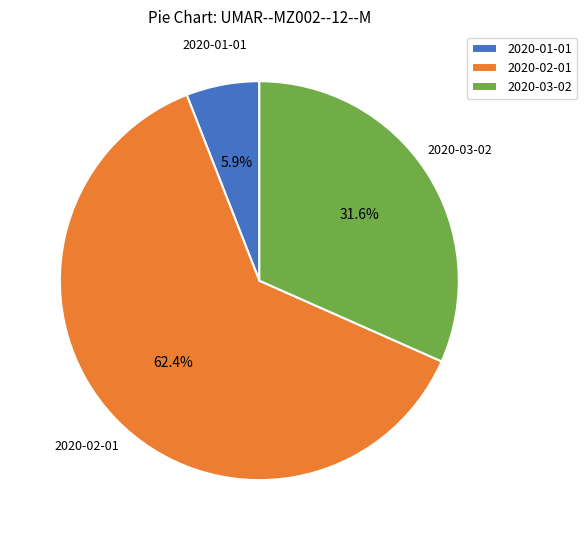

The 2020-02-01 slice represents 62% of the pie. True or false?

True